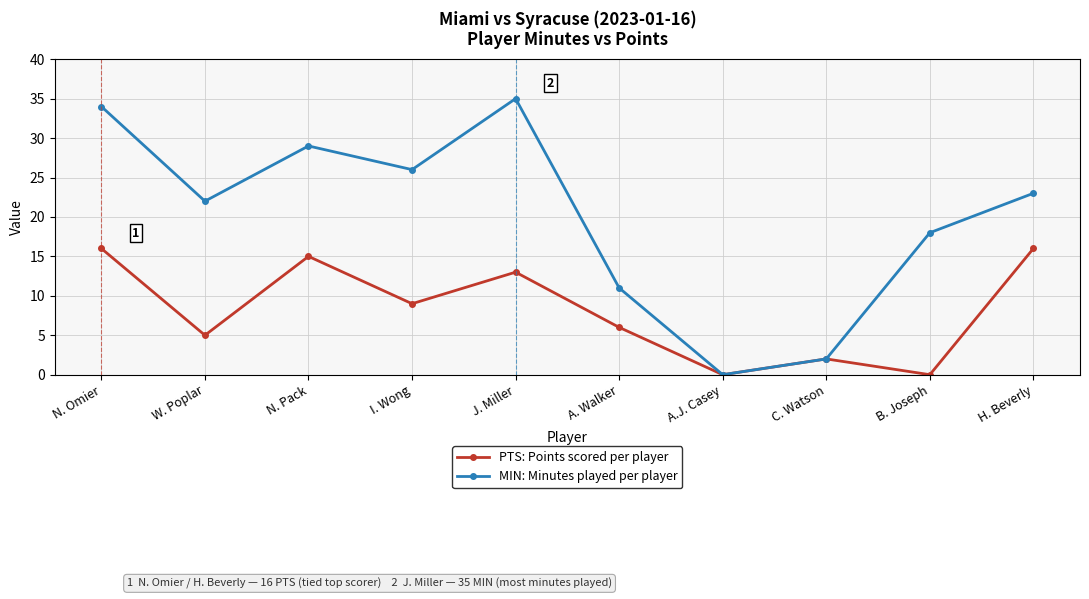

Does the chart display data point markers on the line(s)?

Yes